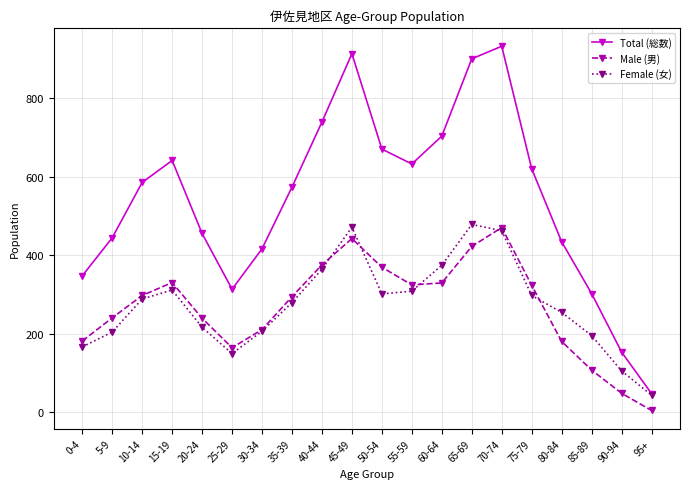

What value does the Total (総数) series have at 45-49, to the nearest 10?

910